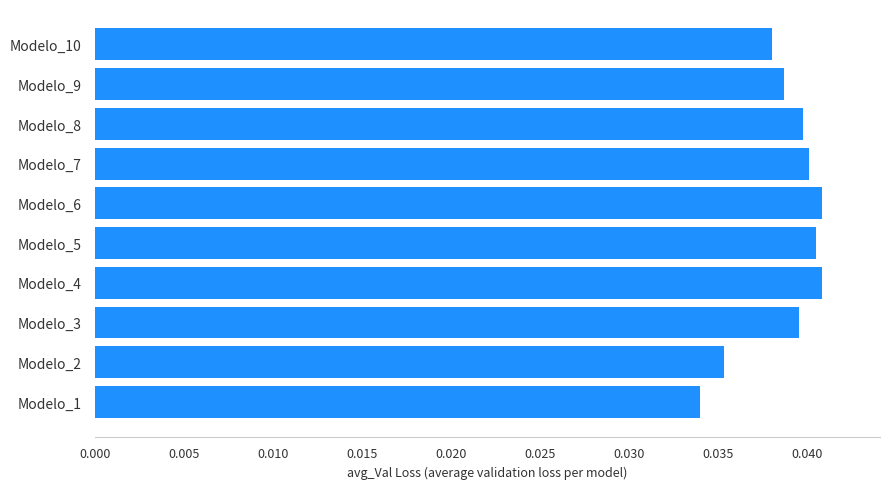

Which label corresponds to the smallest value in the chart?

Modelo_1